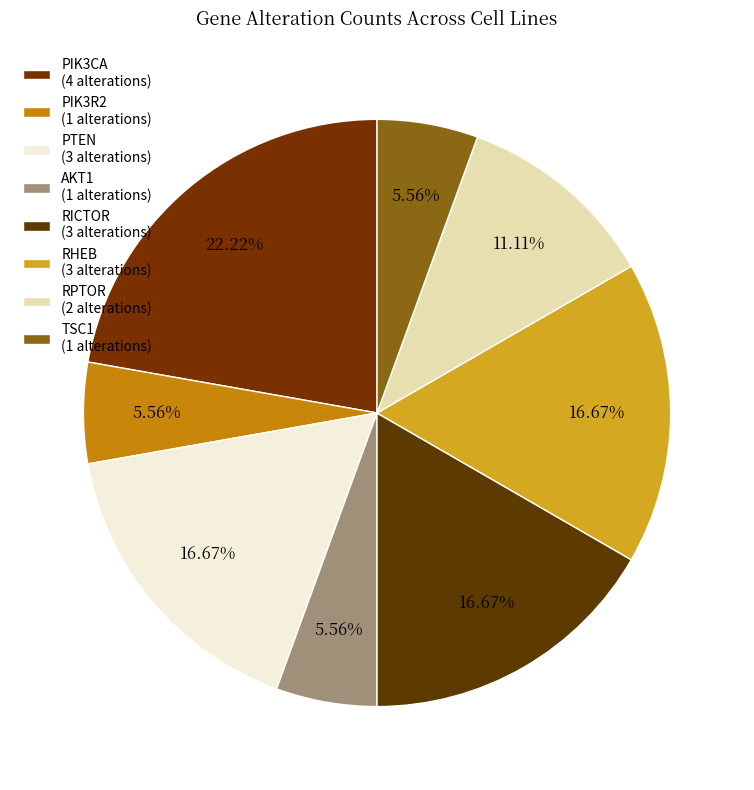

Count the number of slices in the pie.

8